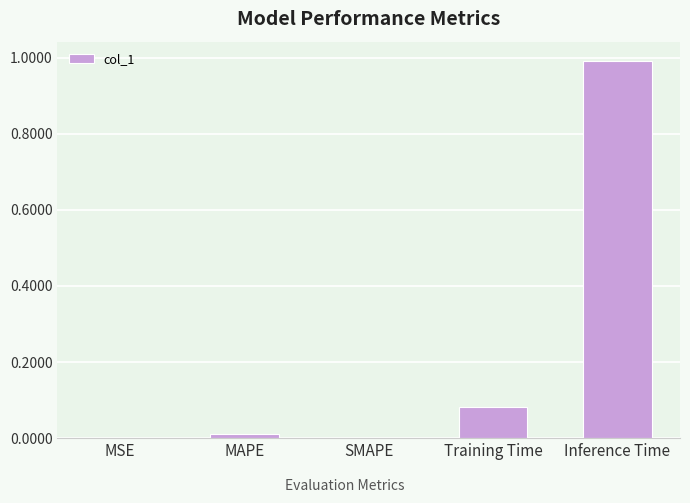

Which label corresponds to the largest value in the chart?

Inference Time